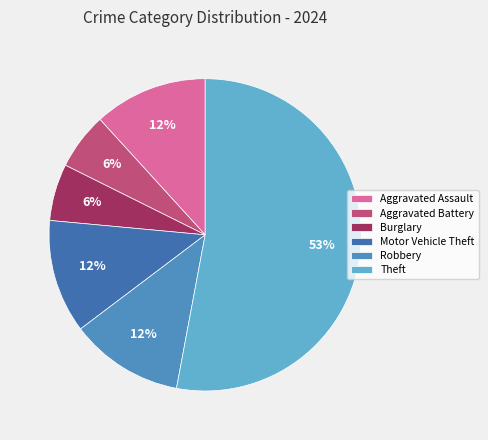

How many slices are in this pie chart?

6